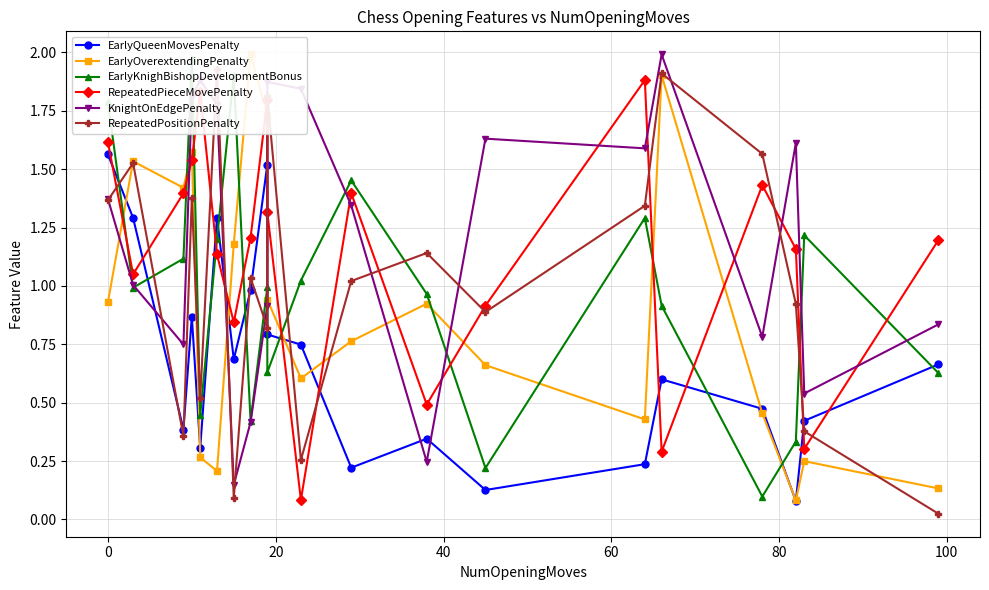

At how many categories does at least one series exceed 0?

20